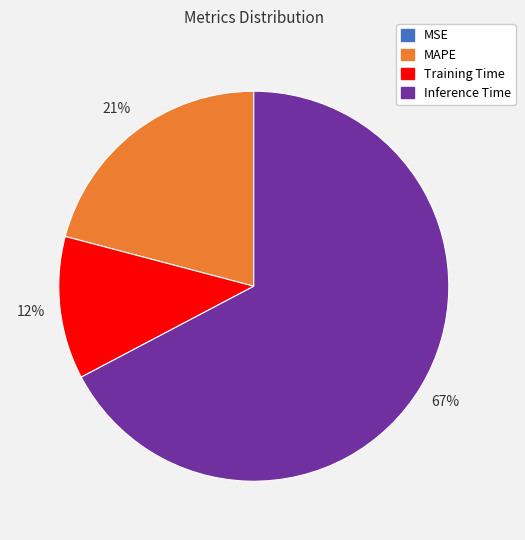

Which slice is the largest?

Inference Time